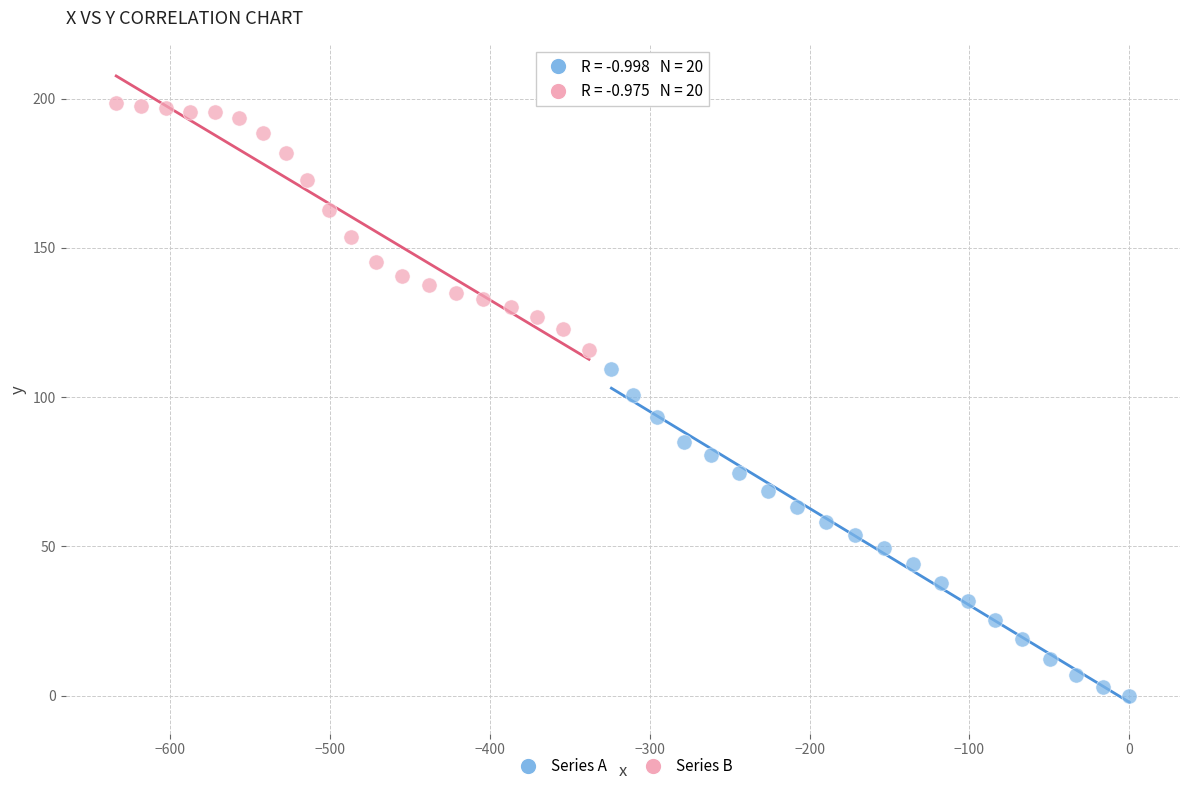

Which series contains the highest Y value?

Series B